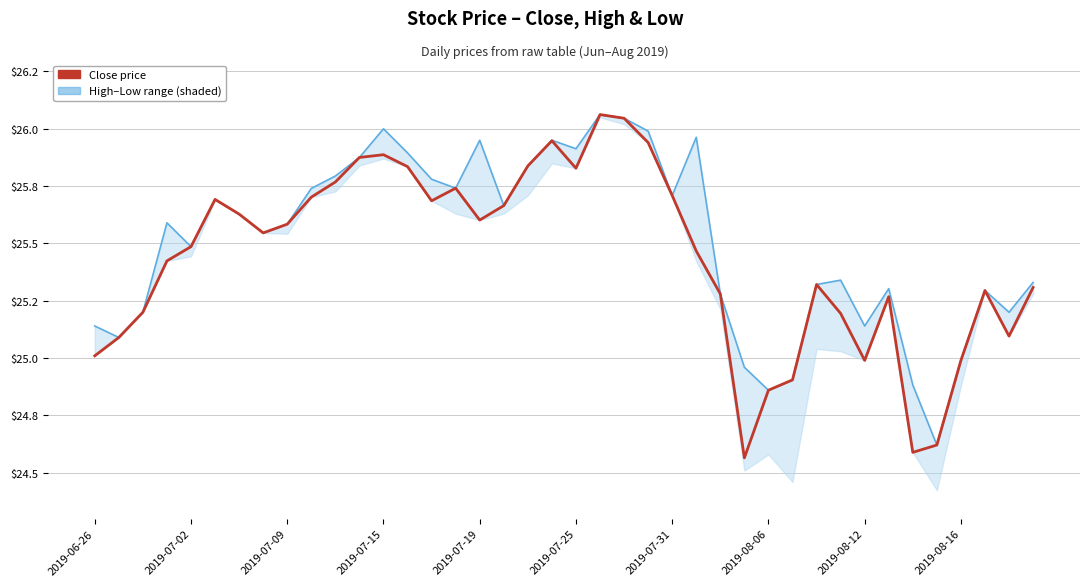

How many lines are shown in the chart?

2